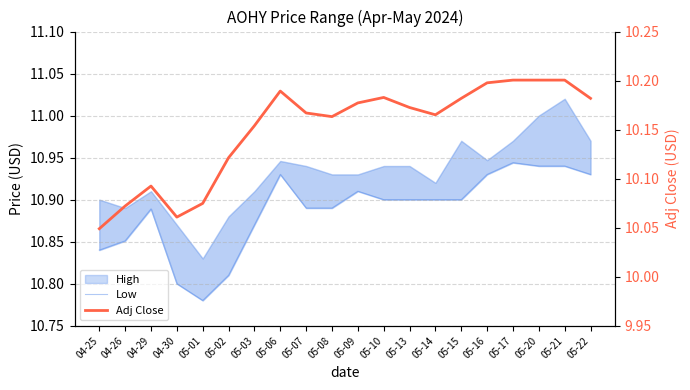

Which has a higher value, 04-26 or 05-03?

05-03